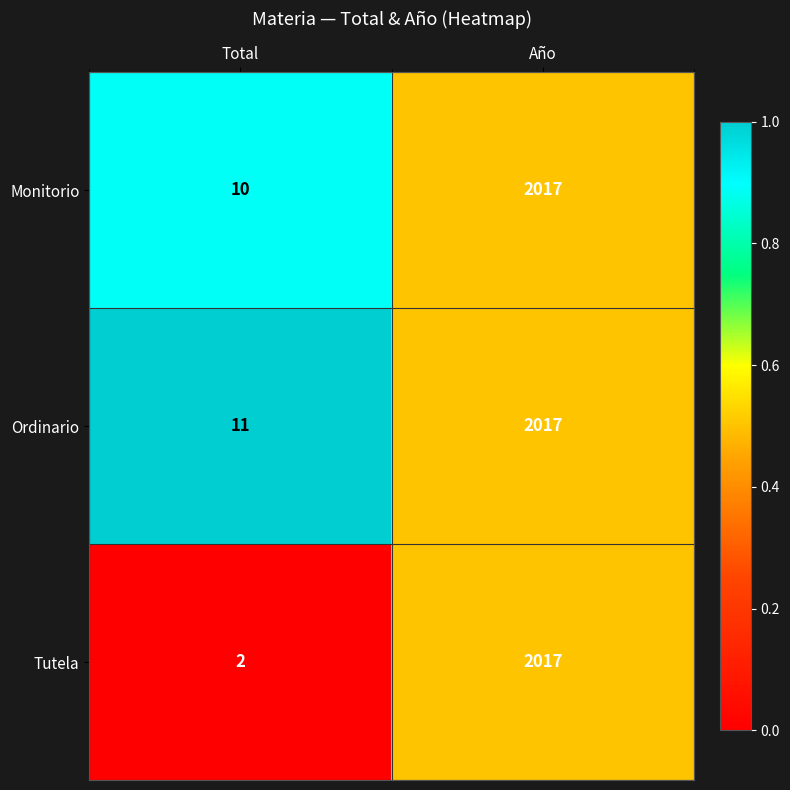

How many series are shown in this chart?

3